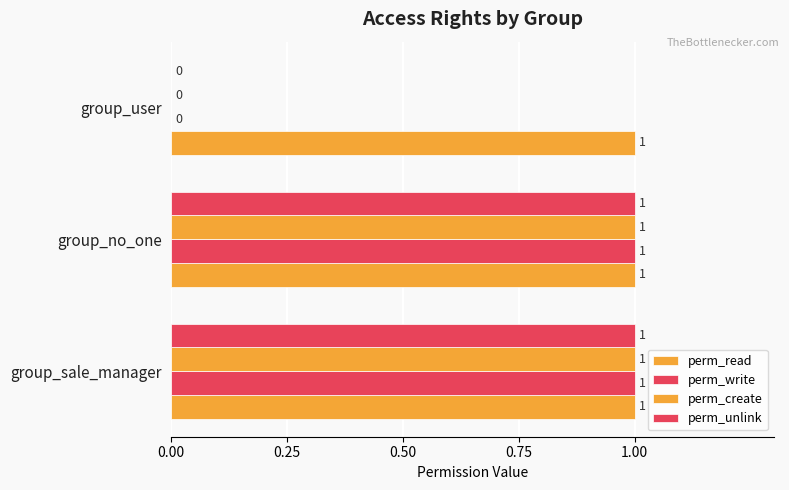

Does the chart contain stacked bars?

No